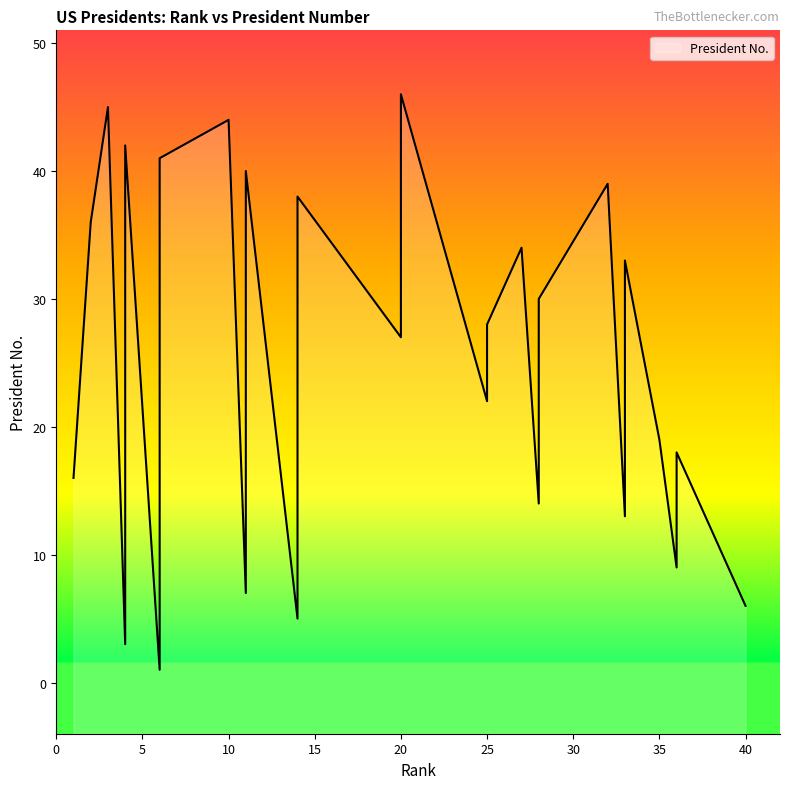

What is the sum of the values at 6 and 35?

51